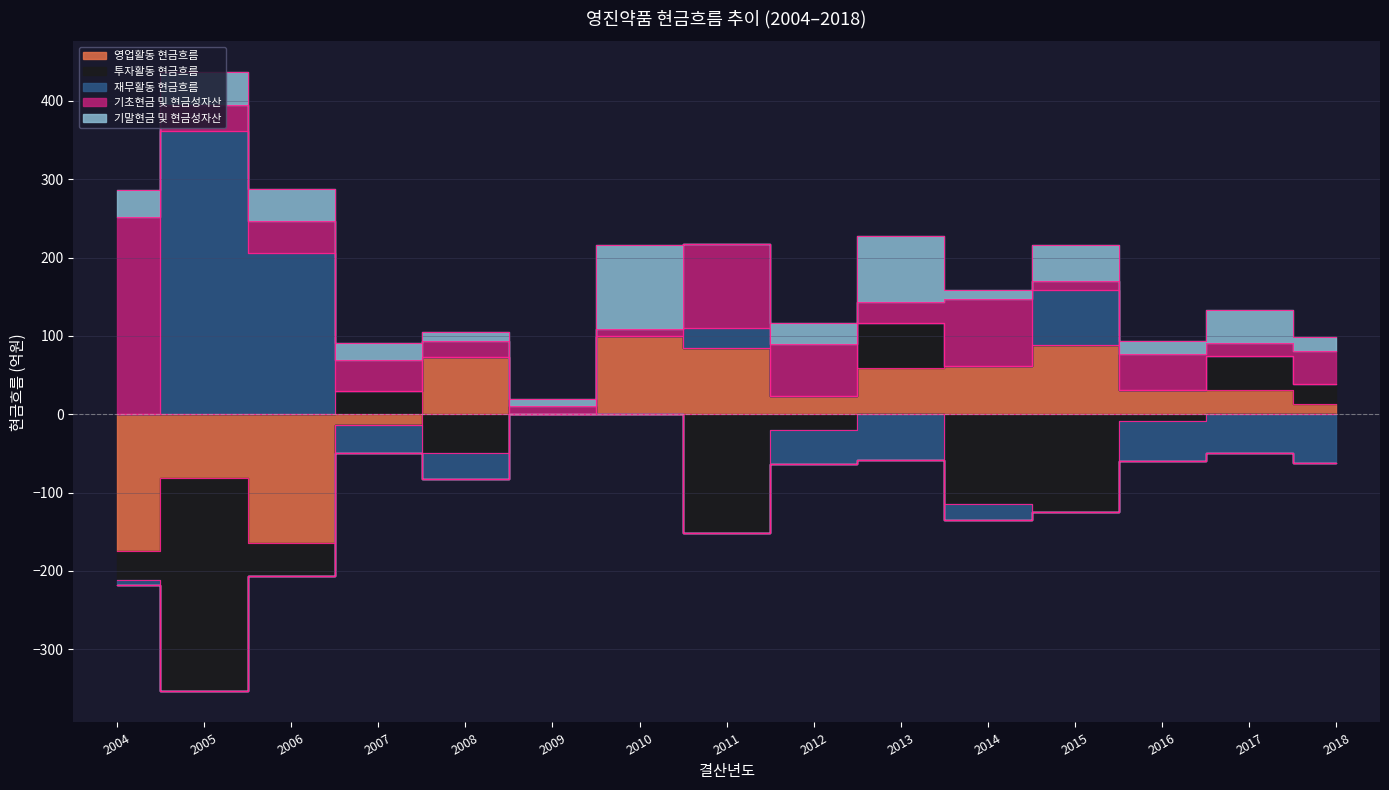

Reading right to left, what are all the values shown in this chart?

영업활동 현금흐름: 12.7	31.5	31.1	88.0	62.2	59.5	23.8	85.0	100.1	-0.2	72.9	-13.4	-164.9	-81.5	-173.9
투자활동 현금흐름: 26.3	43.4	-8.2	-125.2	-114.0	56.4	-20.6	-151.3	0.0	0.0	-49.4	29.4	-41.6	-272.3	-37.7
재무활동 현금흐름: -62.6	-49.7	-51.5	71.0	-21.3	-58.2	-42.7	25.5	0.0	0.0	-33.2	-35.6	205.4	361.0	-5.8
기초현금 및 현금성자산: 41.9	16.7	45.2	11.4	84.5	26.7	66.3	107.1	8.2	11.1	20.7	40.3	41.4	34.2	251.6
기말현금 및 현금성자산: 18.3	41.9	16.7	45.2	11.4	84.5	26.7	0.0	107.1	8.2	11.1	20.7	40.3	41.4	34.2